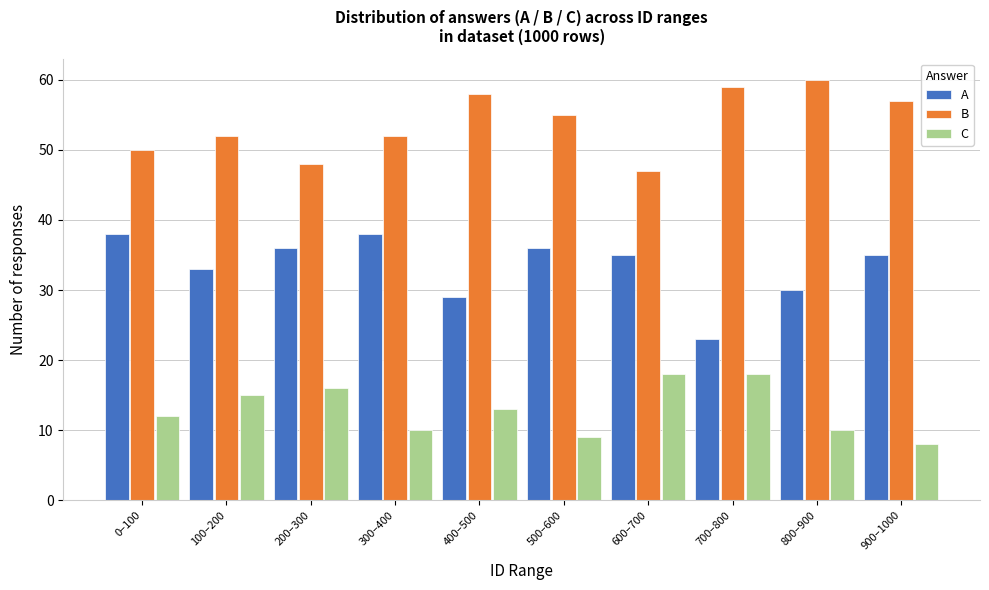

Reading right to left, transcribe all the data shown in this chart.

A: 900–1000=35	800–900=30	700–800=23	600–700=35	500–600=36	400–500=29	300–400=38	200–300=36	100–200=33	0–100=38
B: 900–1000=57	800–900=60	700–800=59	600–700=47	500–600=55	400–500=58	300–400=52	200–300=48	100–200=52	0–100=50
C: 900–1000=8	800–900=10	700–800=18	600–700=18	500–600=9	400–500=13	300–400=10	200–300=16	100–200=15	0–100=12